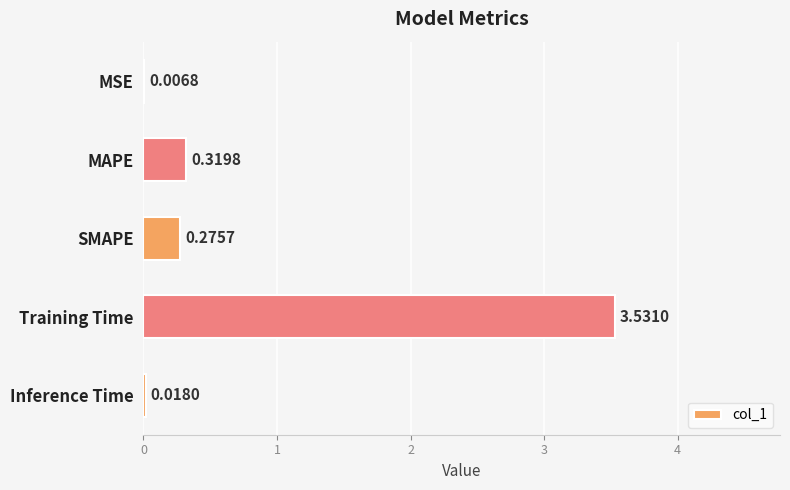

Which category has the highest value across all series?

Training Time